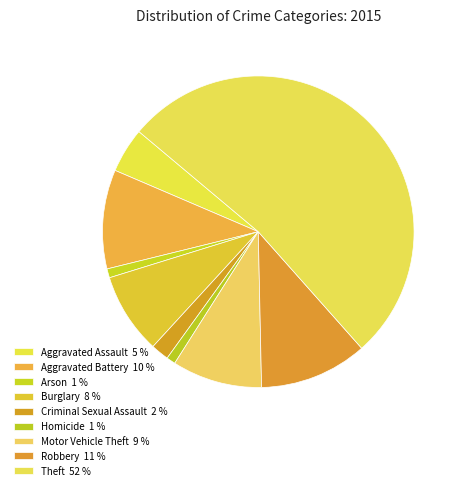

Is there any slice that represents more than half of the pie?

Yes